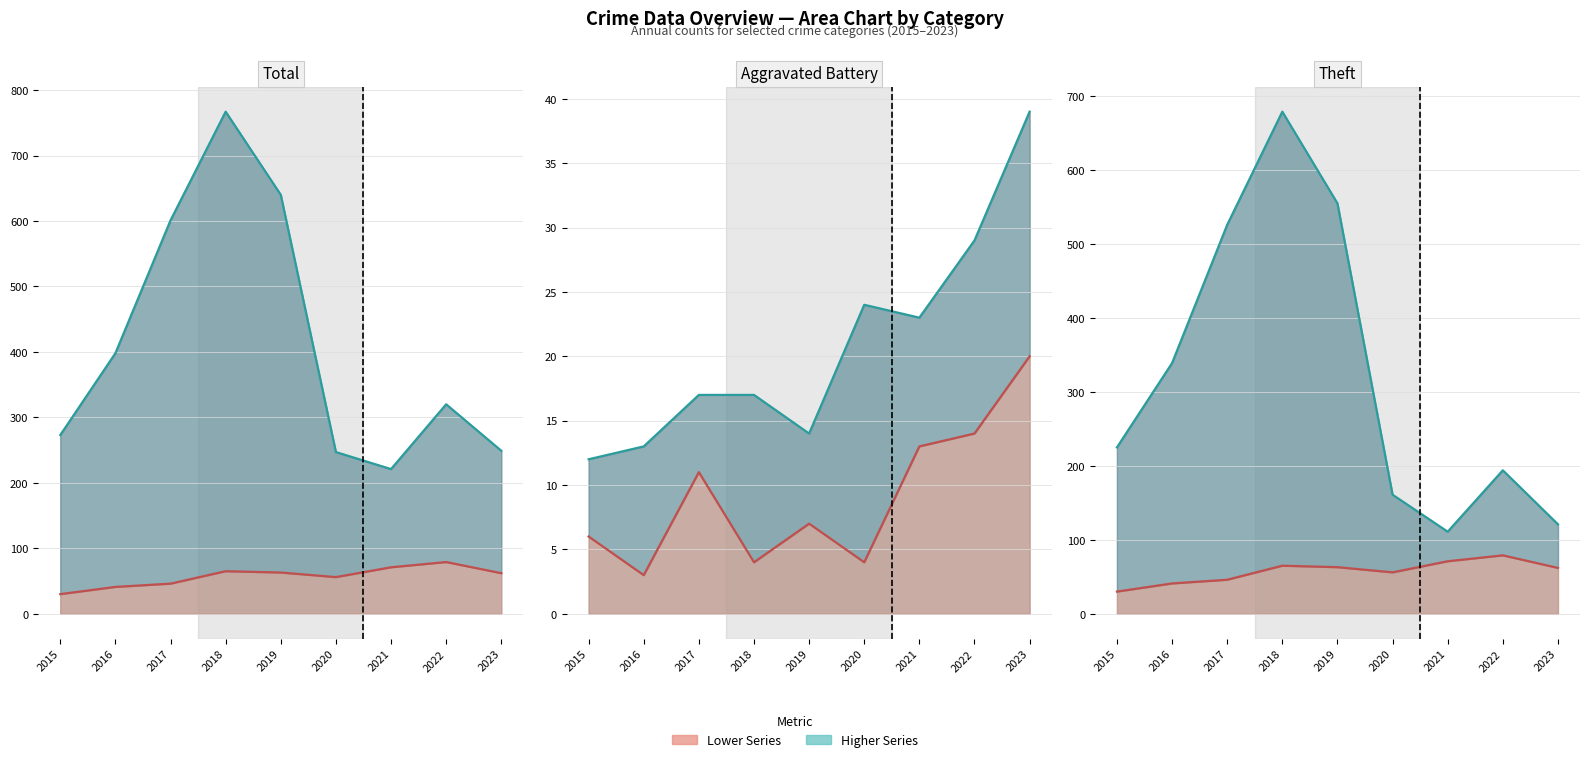

What is the difference between the Total values at 2017 and 2019?

39